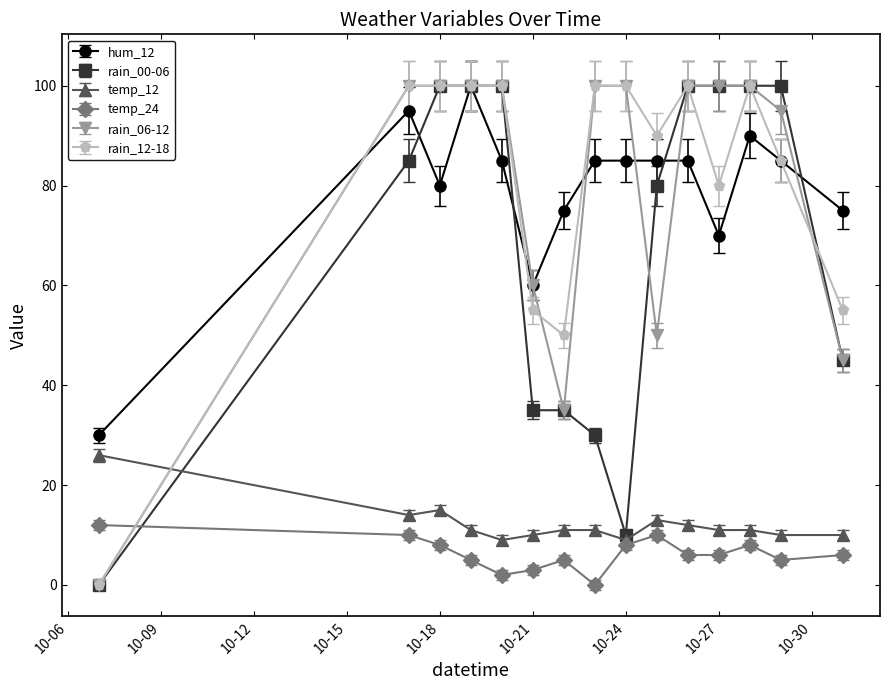

True or false: hum_12 has more than 1 points higher than both neighbors.

True